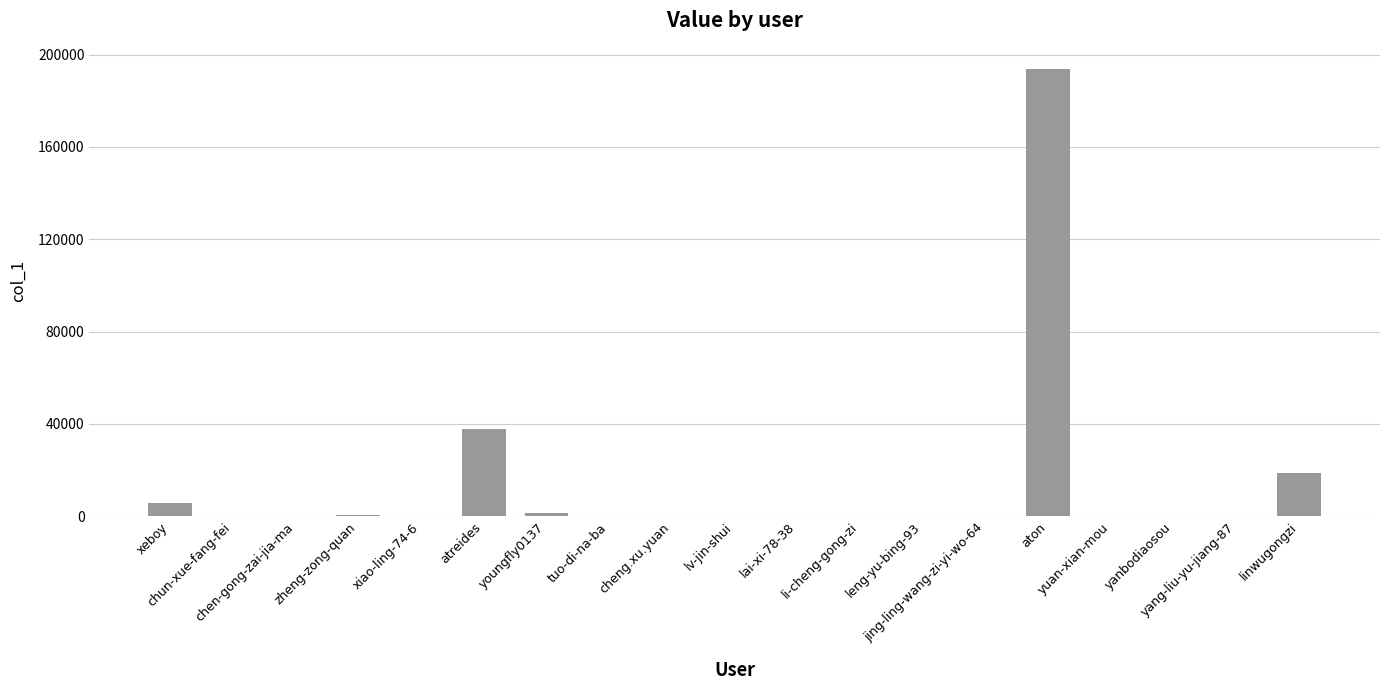

What is the maximum value shown in the chart?

193822